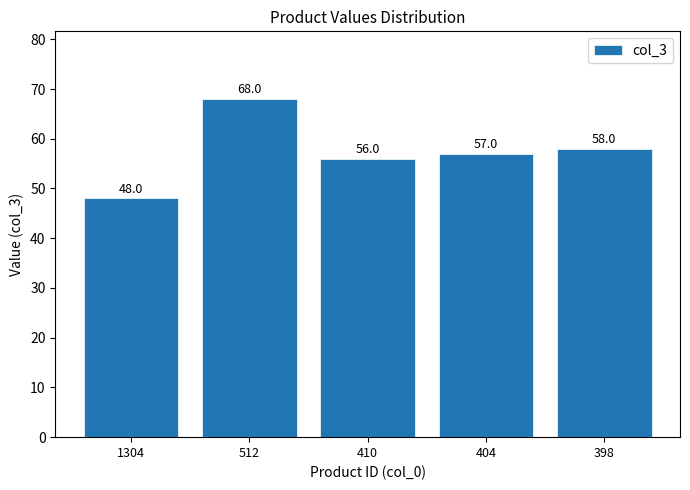

How many bars are there in total?

5